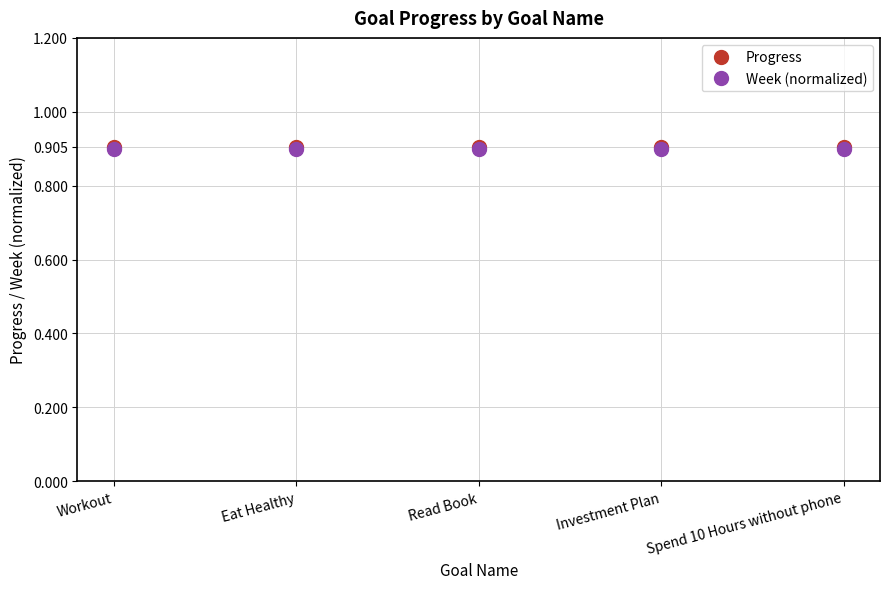

What is the greatest value displayed?

0.9